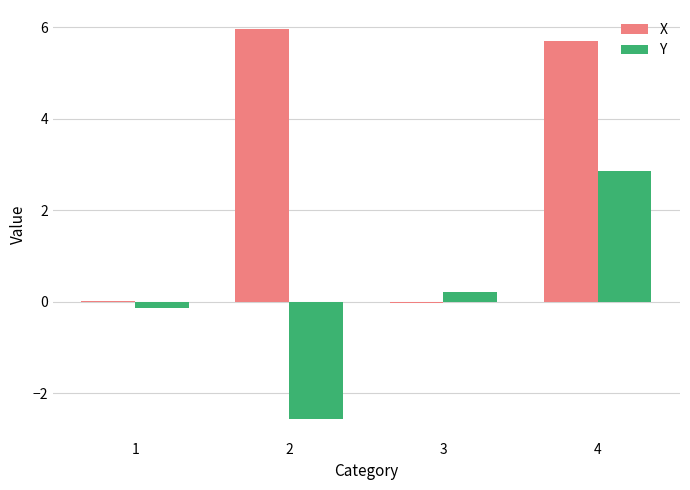

The X series shows 6.0 at 2. True or false?

True